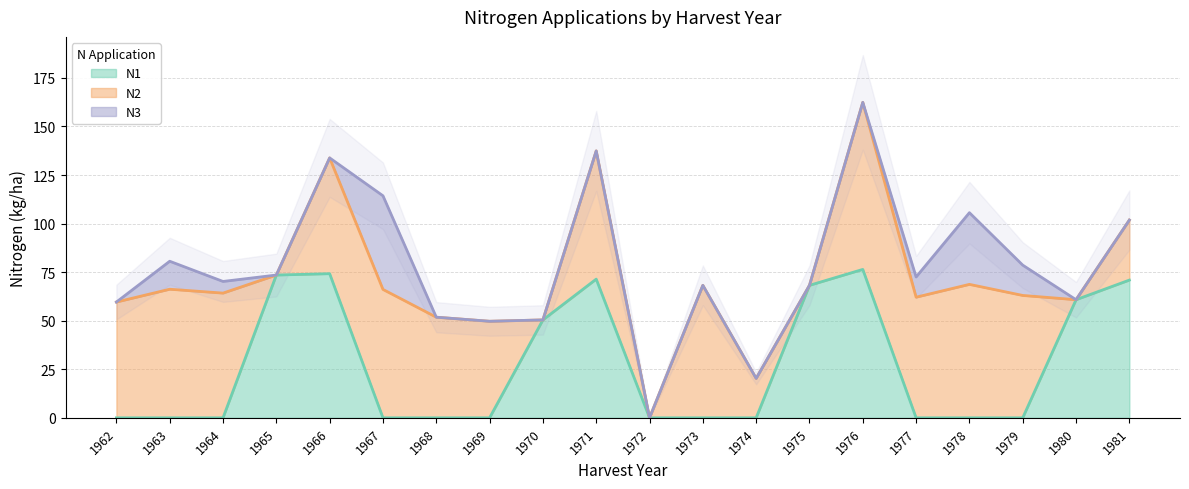

The N1 series shows 71.4 at 1971. True or false?

True